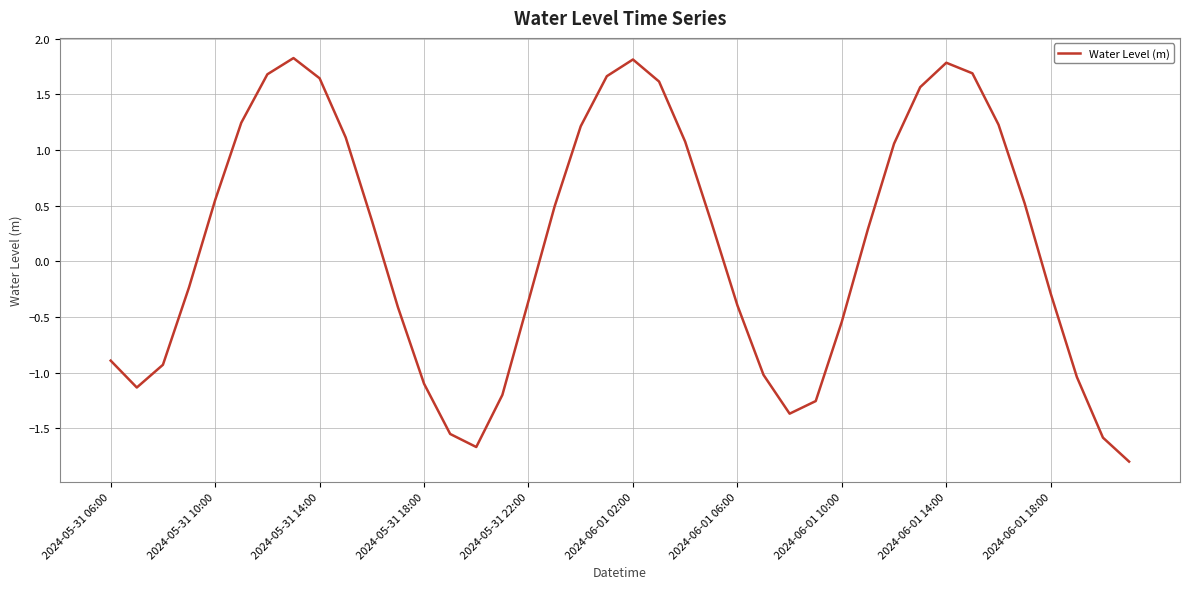

What is the difference between the maximum and minimum values?

3.6